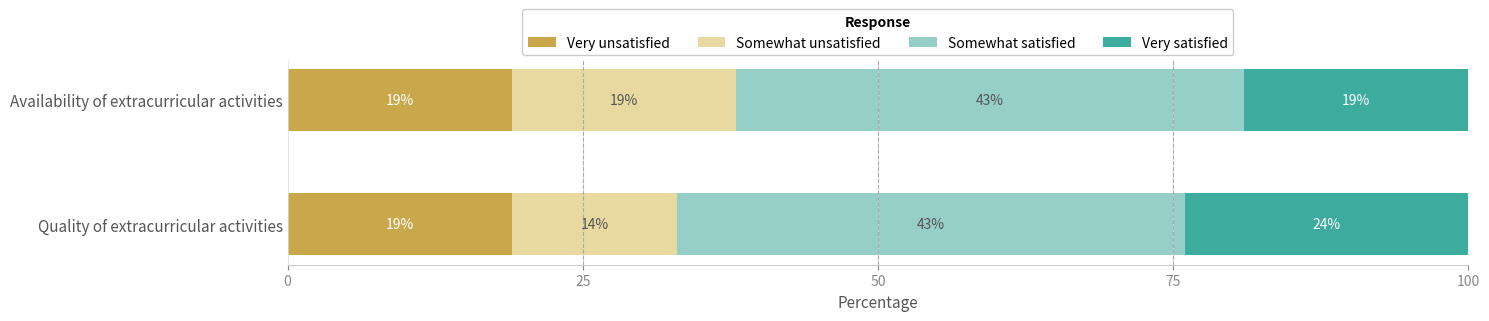

The value of Very unsatisfied at Availability of extracurricular activities is 19. True or false?

True